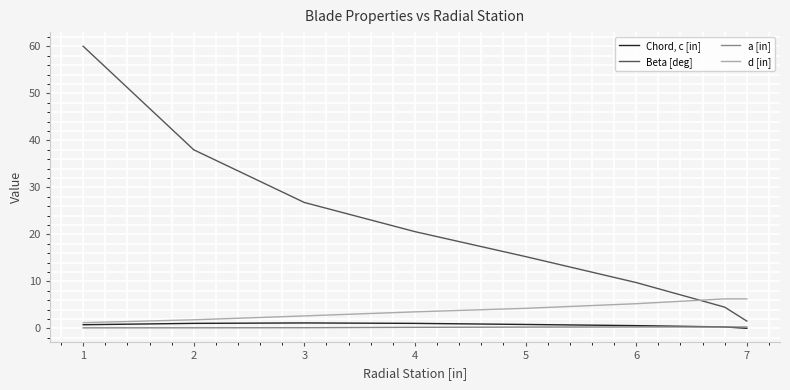

Which series has the widest spread of values?

Beta [deg]